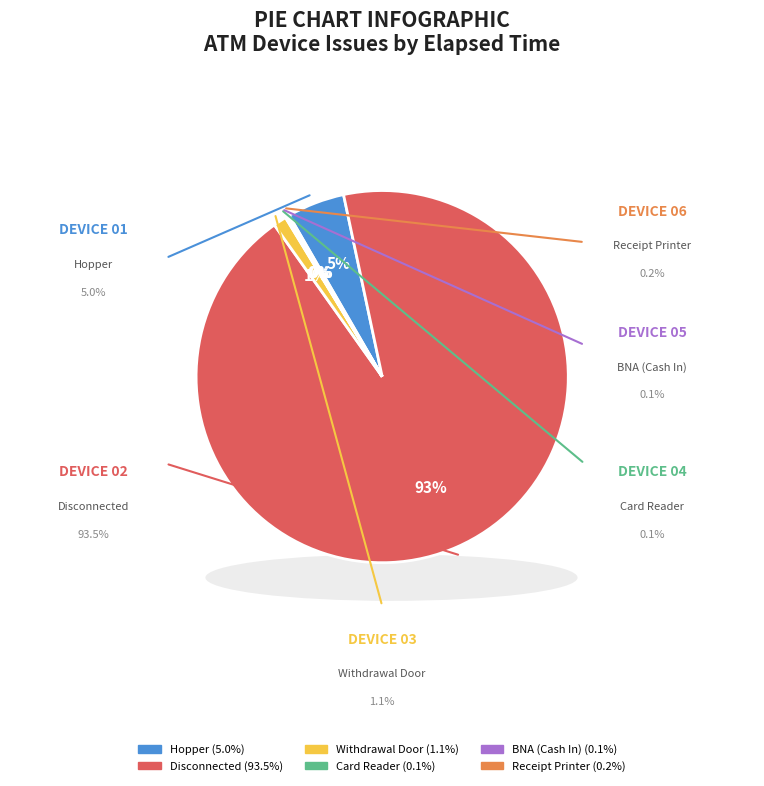

How many segments does this pie chart have?

6